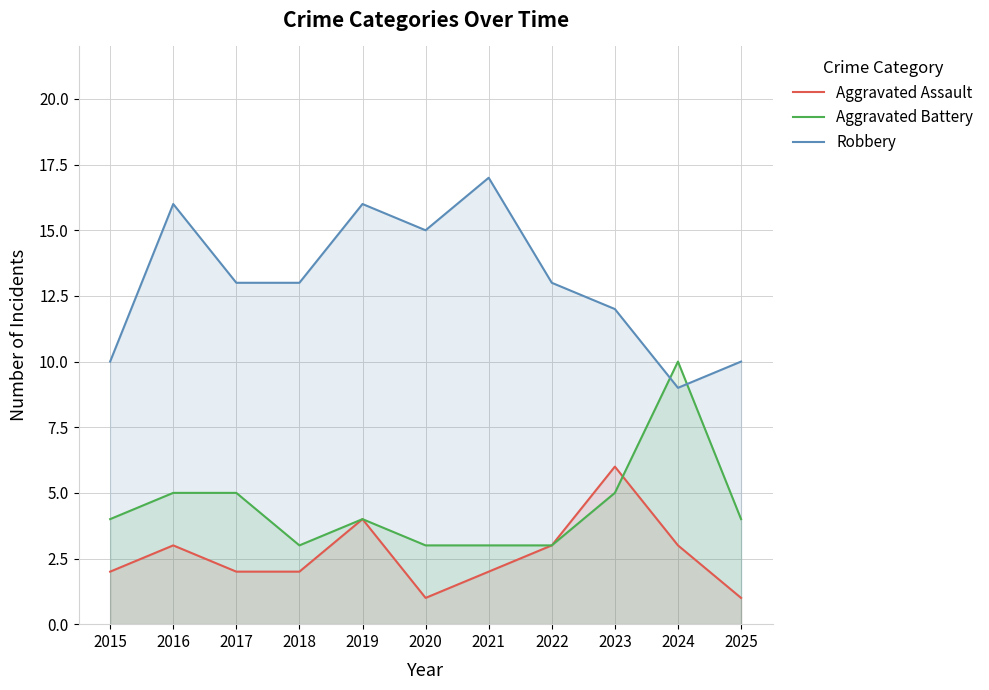

Reading right to left, extract all data points from this chart.

Aggravated Assault: 2025=1	2024=3	2023=6	2022=3	2021=2	2020=1	2019=4	2018=2	2017=2	2016=3	2015=2
Aggravated Battery: 2025=4	2024=10	2023=5	2022=3	2021=3	2020=3	2019=4	2018=3	2017=5	2016=5	2015=4
Robbery: 2025=10	2024=9	2023=12	2022=13	2021=17	2020=15	2019=16	2018=13	2017=13	2016=16	2015=10